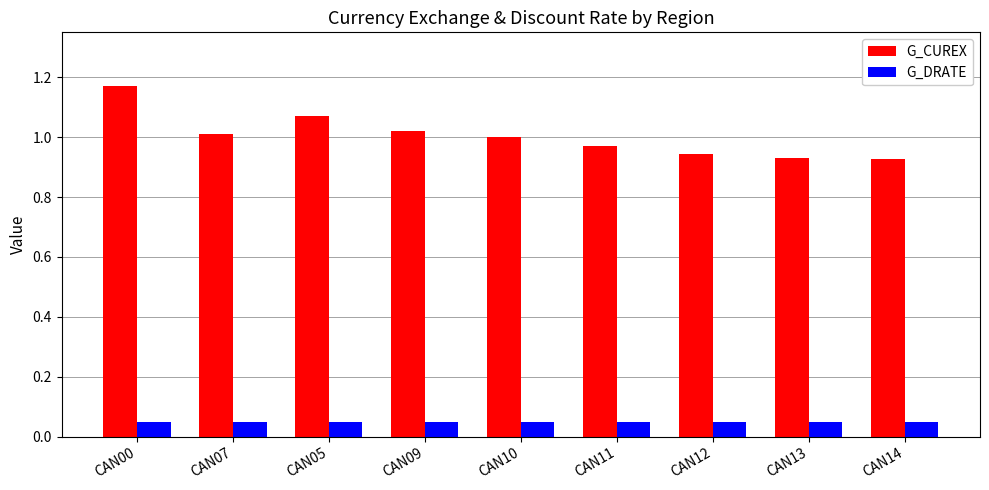

Rank the series at CAN00 from lowest to highest value.

G_DRATE, G_CUREX